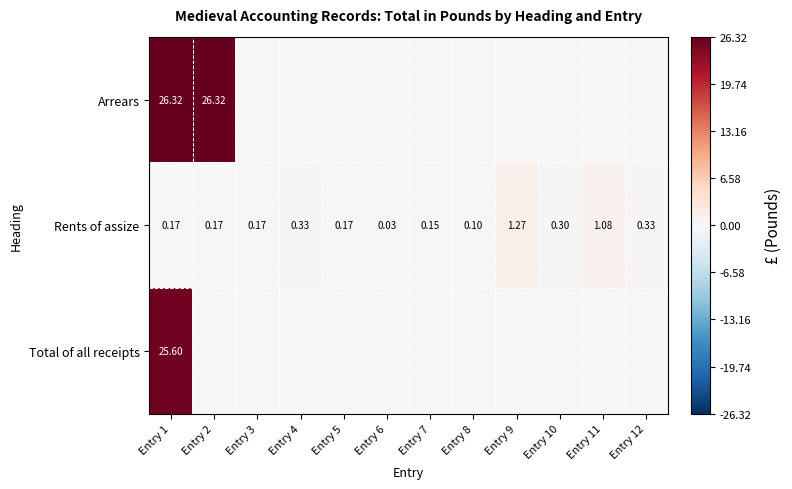

What is the sum of all Arrears values?

52.6